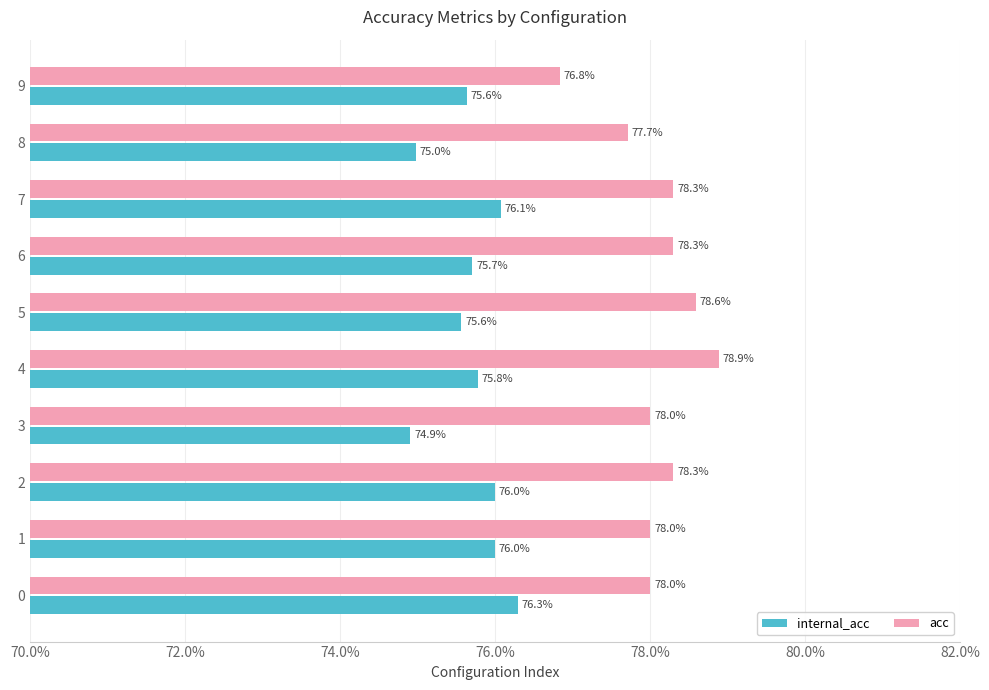

At which category is the sum across all series the highest?

4